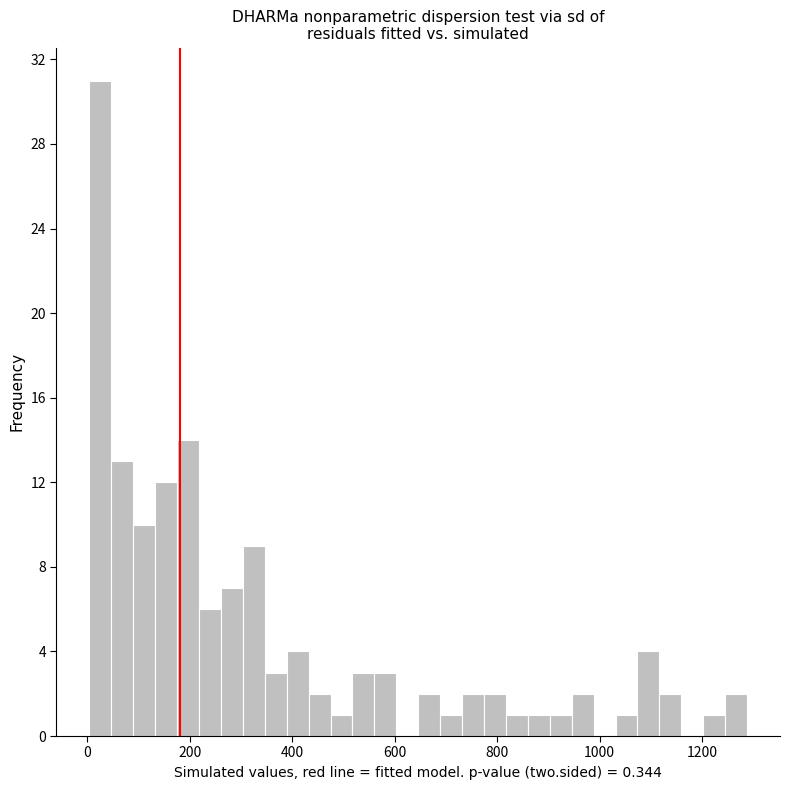

Around what value on the x-axis is the tallest bar? Give the approximate position of its centre, as read against the axis.

20